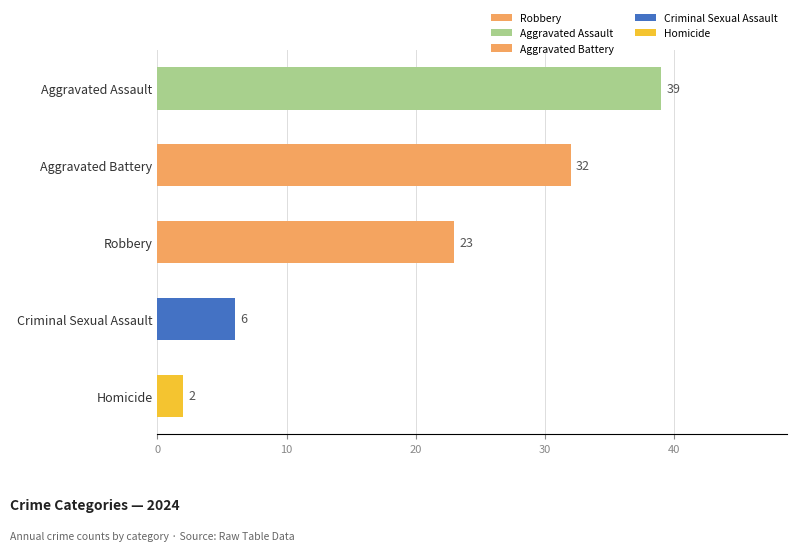

Reading top to bottom, list all the values displayed in this chart.

39	32	23	6	2